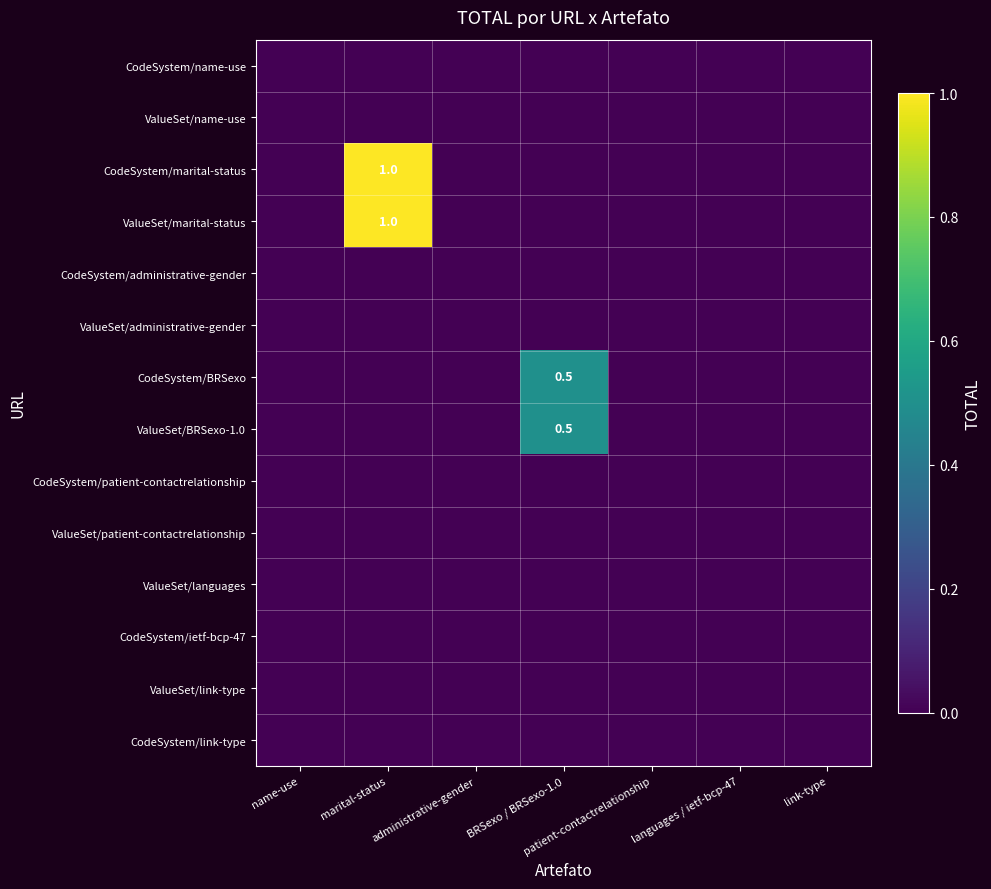

The ValueSet/marital-status series shows 0.6 at link-type. True or false?

False